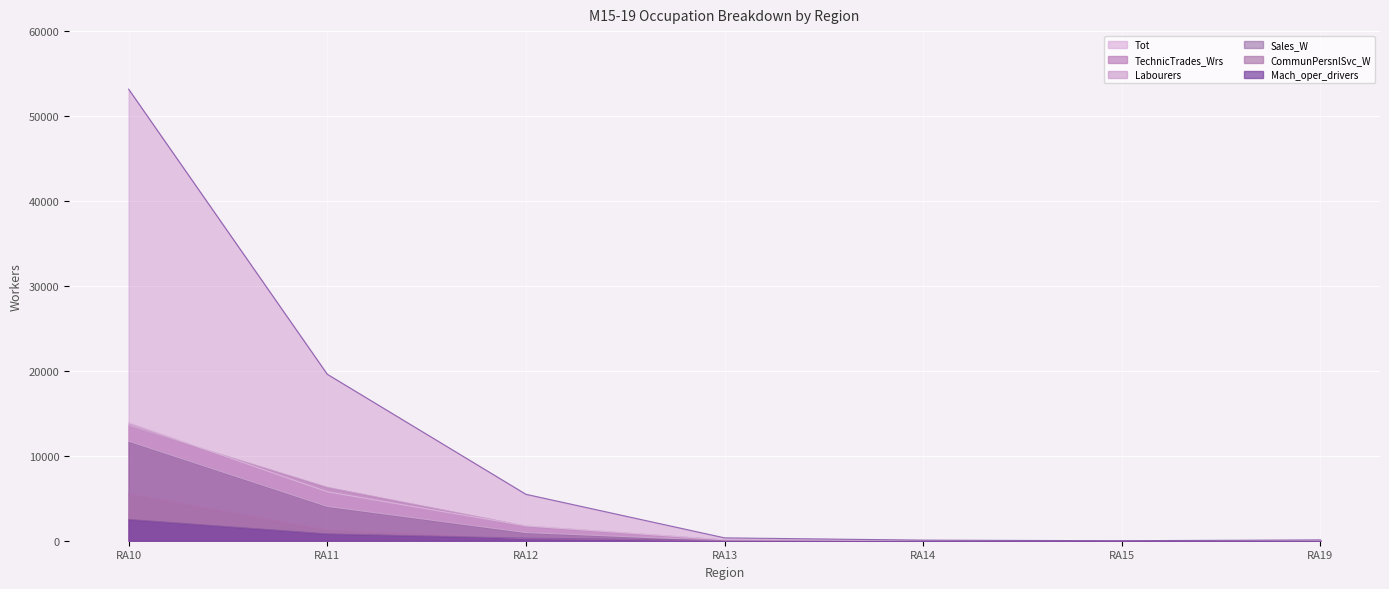

Between RA11 and RA14, which is larger?

RA11